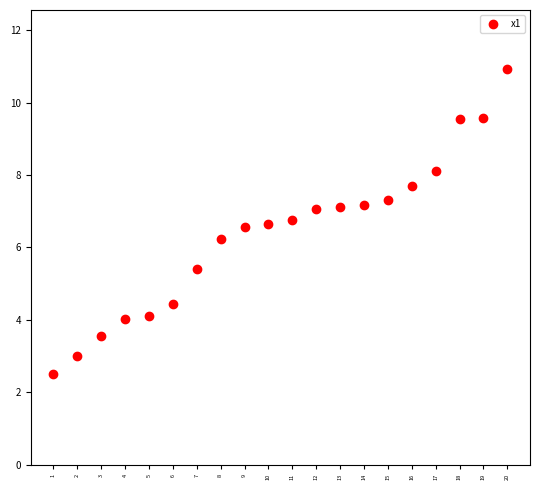

What Y value in the scatter plot is closest to 6?

6.2